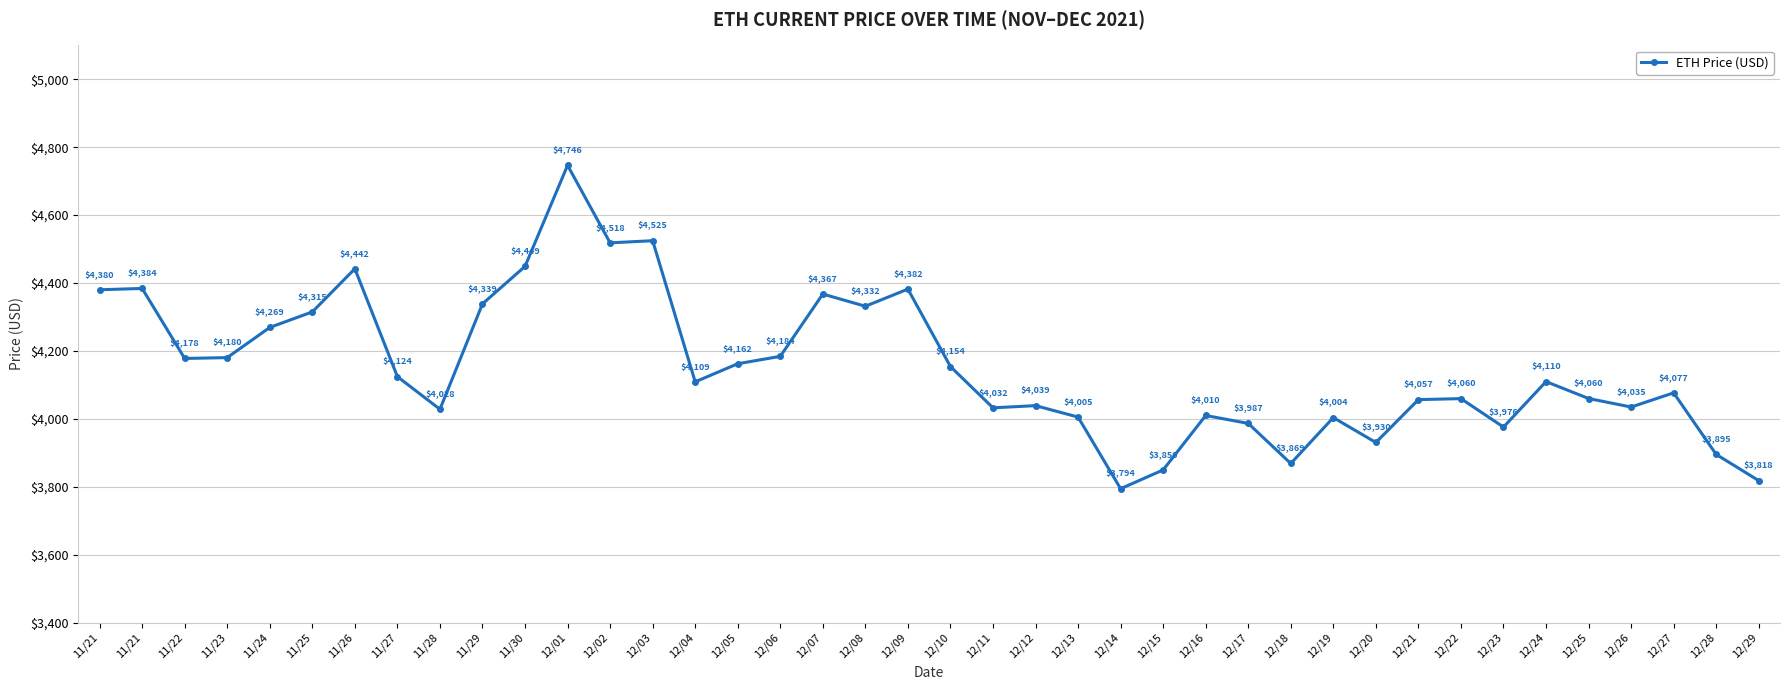

Reading right to left, list all the values displayed in this chart.

3818.1	3895.3	4076.6	4034.8	4059.9	4109.7	3975.8	4059.5	4056.6	3930.4	4003.7	3868.6	3986.6	4009.9	3849.6	3794.3	4005.2	4038.9	4032.5	4154.1	4382.0	4331.6	4367.5	4184.0	4162.2	4109.0	4524.6	4518.2	4746.4	4449.0	4338.6	4028.2	4124.3	4442.0	4314.9	4269.1	4180.3	4177.8	4384.0	4380.1